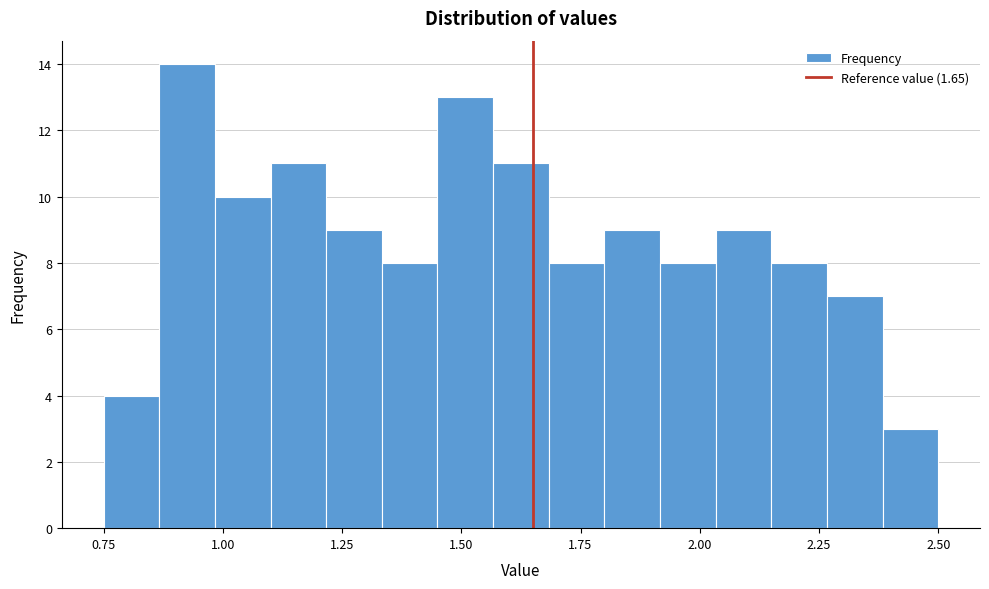

Around what value on the x-axis is the tallest bar? Give the approximate position of its centre, as read against the axis.

0.95